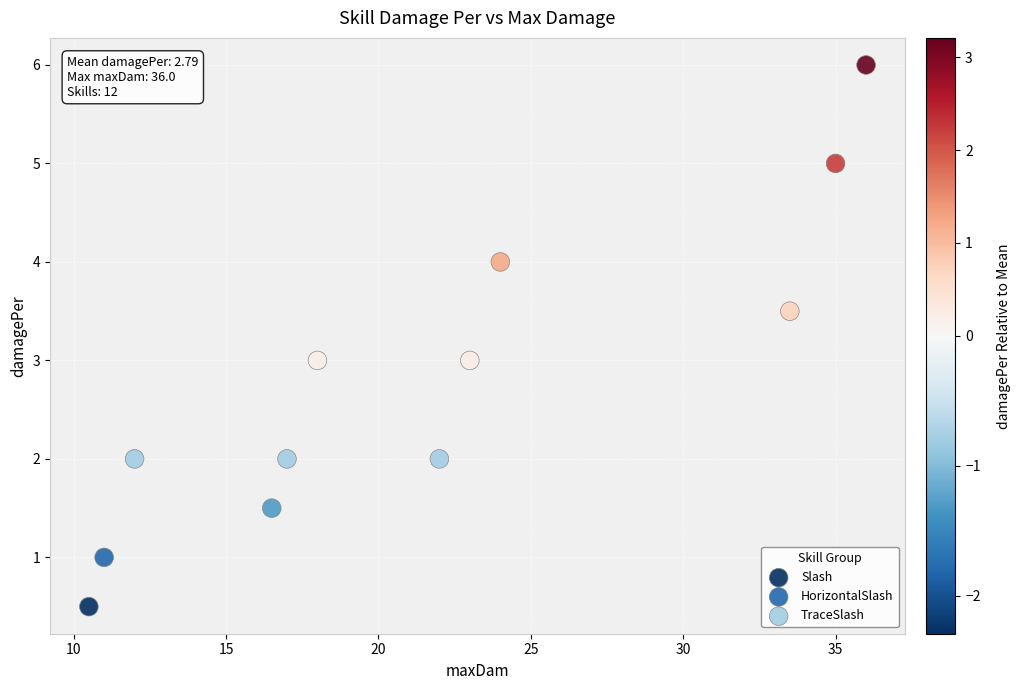

What are all the series names shown in the legend?

Slash, HorizontalSlash, TraceSlash